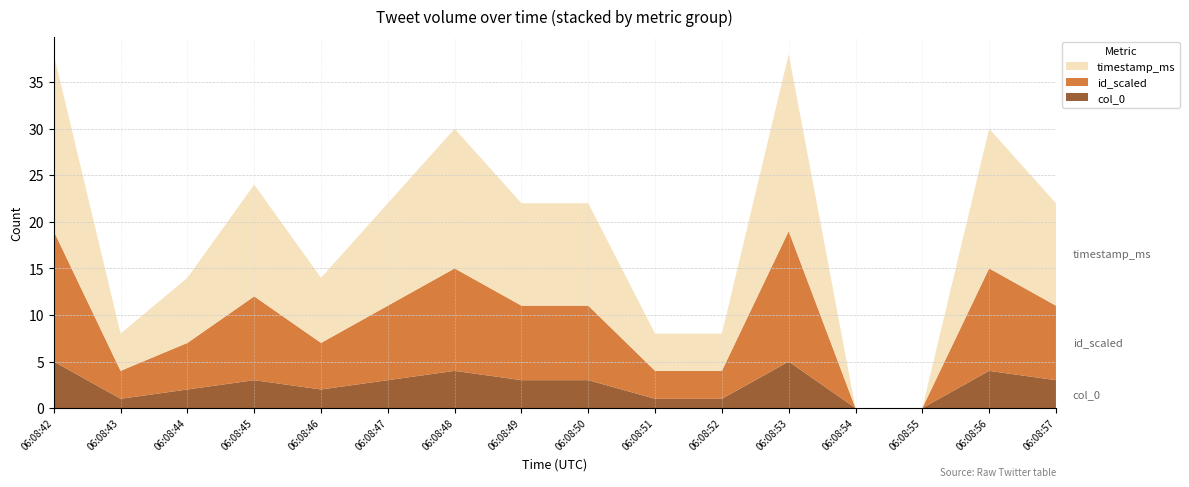

Reading left to right, what are all the values shown in this chart?

col_0: 06:08:42=5	06:08:43=1	06:08:44=2	06:08:45=3	06:08:46=2	06:08:47=3	06:08:48=4	06:08:49=3	06:08:50=3	06:08:51=1	06:08:52=1	06:08:53=5	06:08:54=0	06:08:55=0	06:08:56=4	06:08:57=3
id_scaled: 06:08:42=14	06:08:43=3	06:08:44=5	06:08:45=9	06:08:46=5	06:08:47=8	06:08:48=11	06:08:49=8	06:08:50=8	06:08:51=3	06:08:52=3	06:08:53=14	06:08:54=0	06:08:55=0	06:08:56=11	06:08:57=8
timestamp_ms: 06:08:42=19	06:08:43=4	06:08:44=7	06:08:45=12	06:08:46=7	06:08:47=11	06:08:48=15	06:08:49=11	06:08:50=11	06:08:51=4	06:08:52=4	06:08:53=19	06:08:54=0	06:08:55=0	06:08:56=15	06:08:57=11